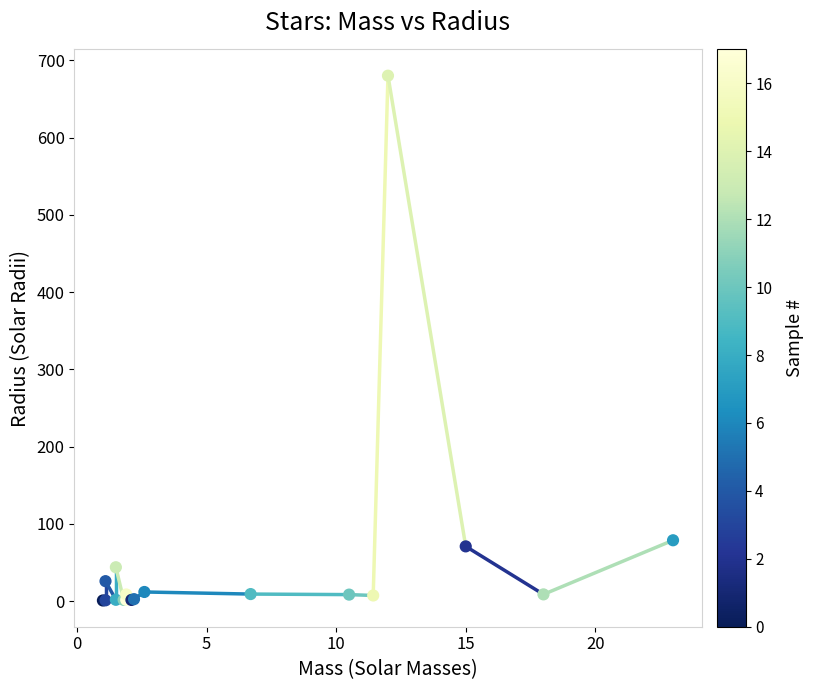

What Y value in the scatter plot is closest to 340?

78.9